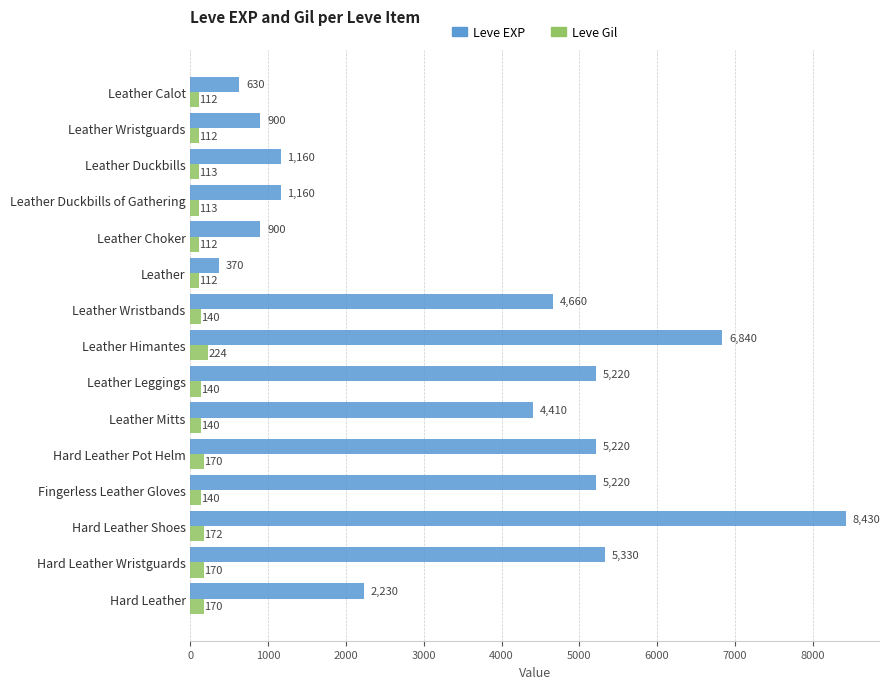

Where is Leve EXP nearest to the value 4400?

Leather Mitts